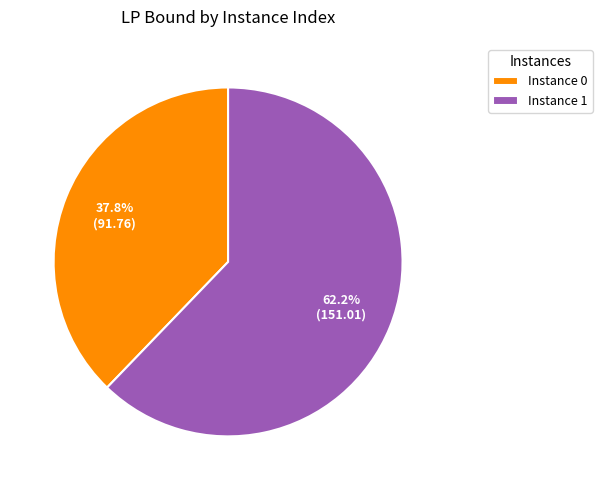

What is the largest slice in the pie chart?

Instance 1